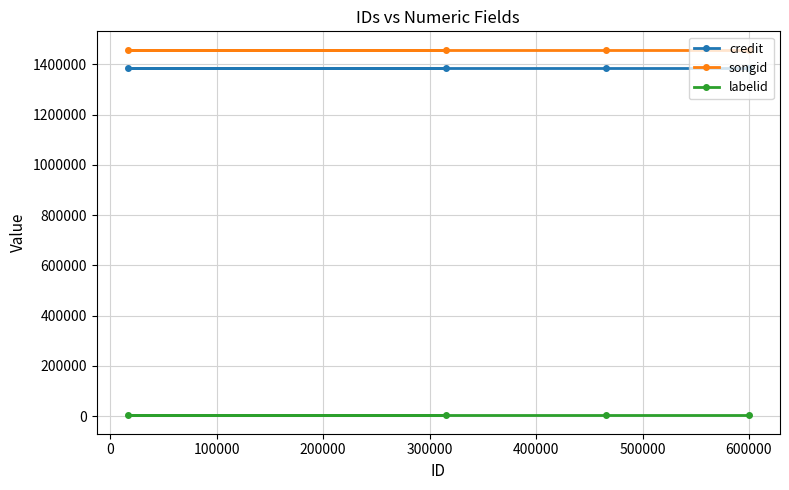

Rank the series by their maximum value, from highest to lowest.

songid, credit, labelid